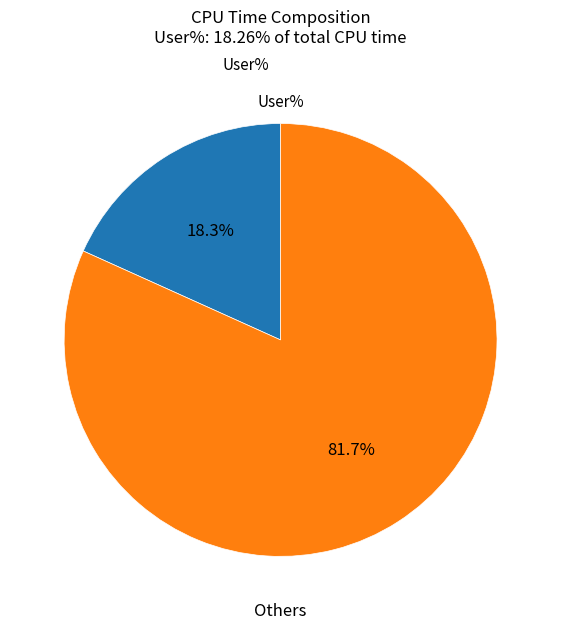

What portion of the pie excludes Others?

18.3%